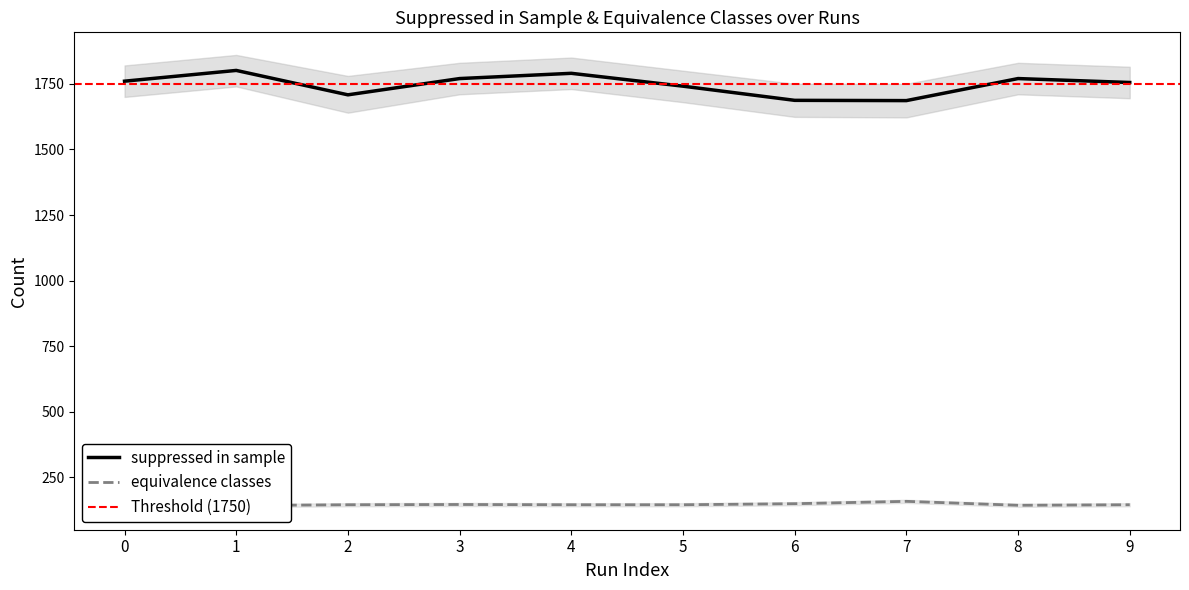

What is the value of the equivalence classes point at the 9th from the left?

144